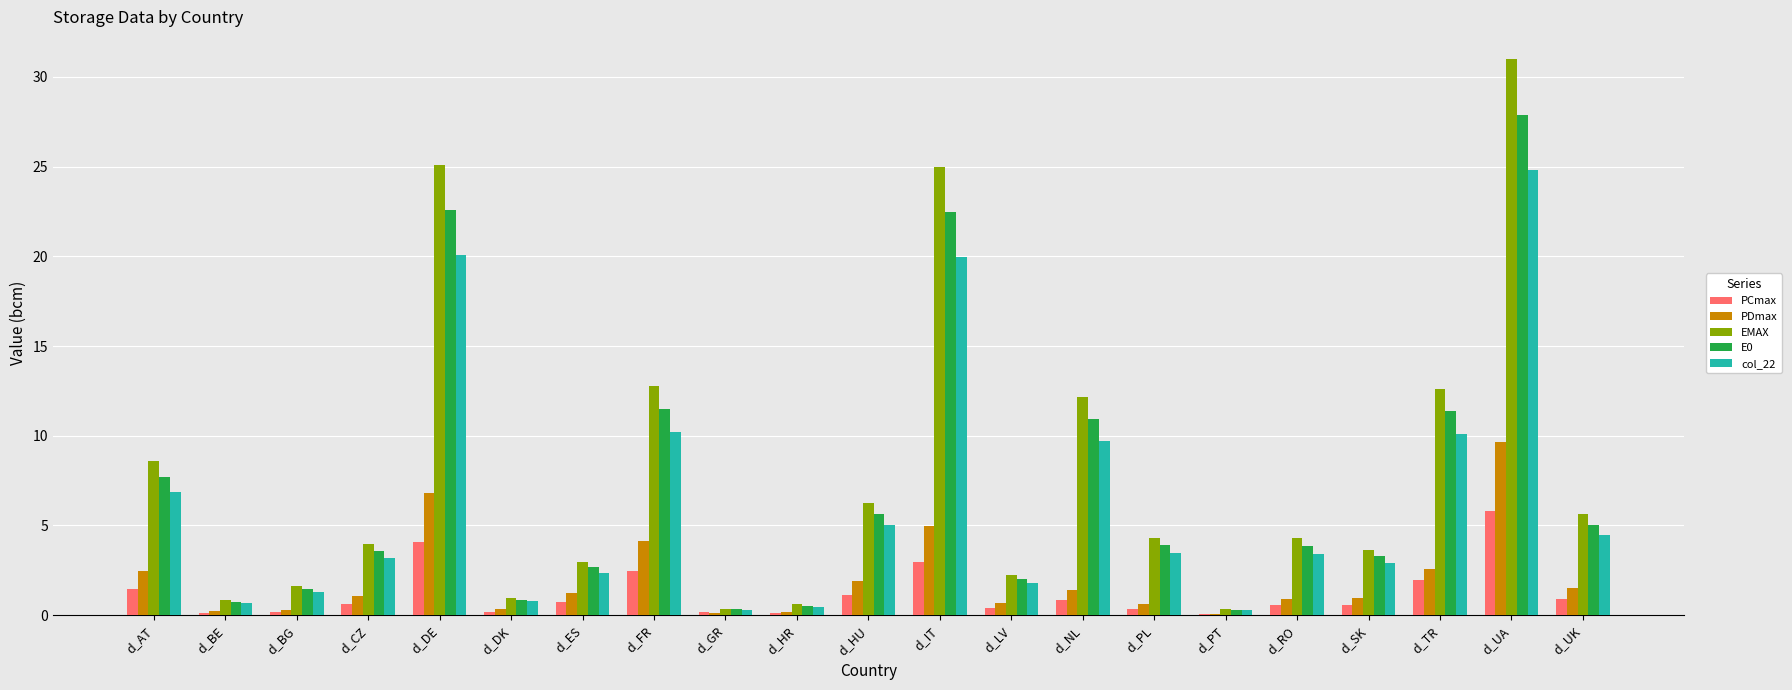

True or false: EMAX has a value of 12.8 at d_FR.

True